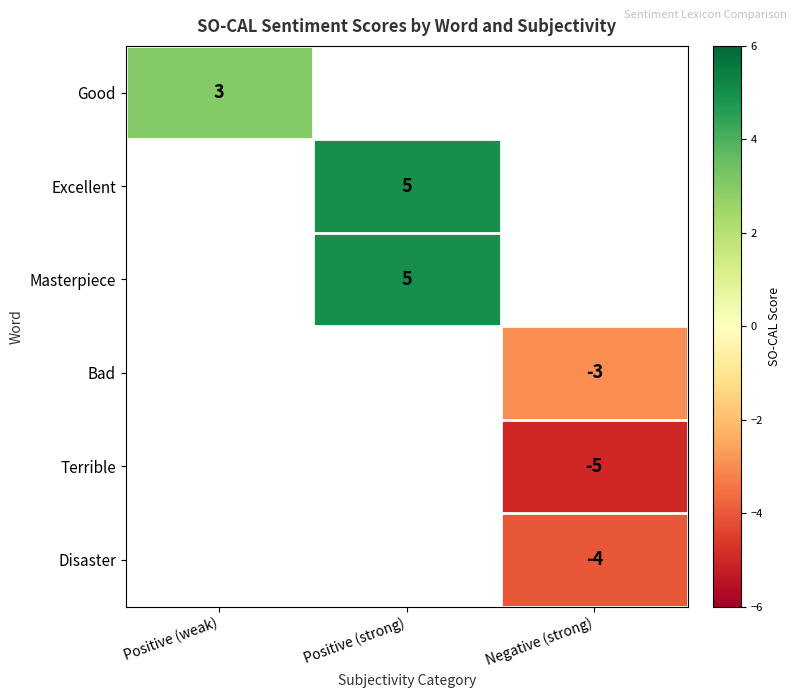

Is it true that Good equals 2 at Positive (weak)?

False